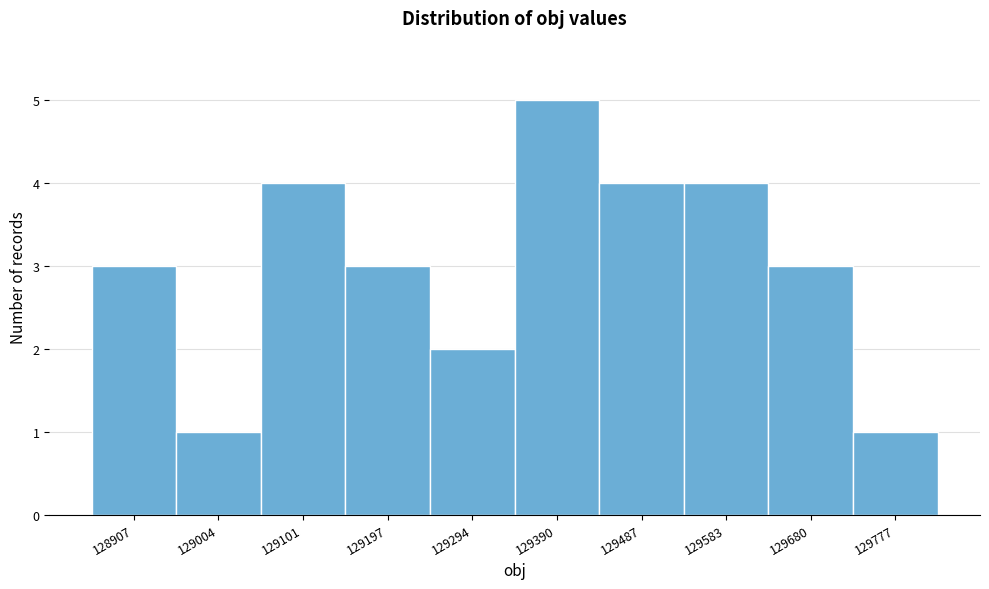

Reading right to left, what are all the values shown in this chart?

129777=1	129680=3	129583=4	129487=4	129390=5	129294=2	129197=3	129101=4	129004=1	128907=3